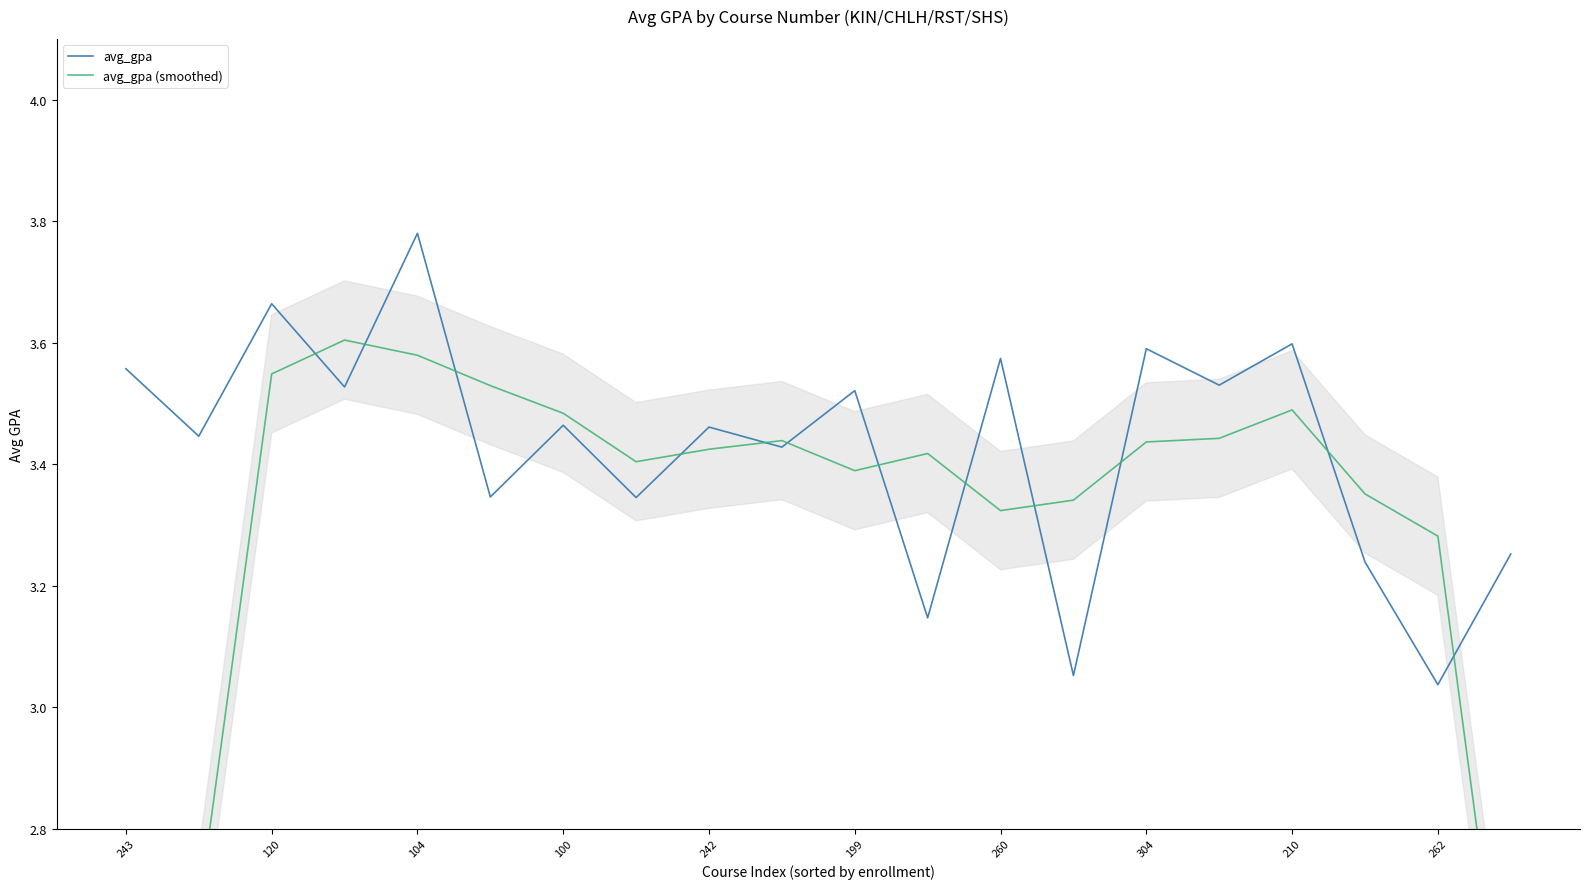

True or false: avg_gpa (smoothed) has a value of 1.2 at 304.

False